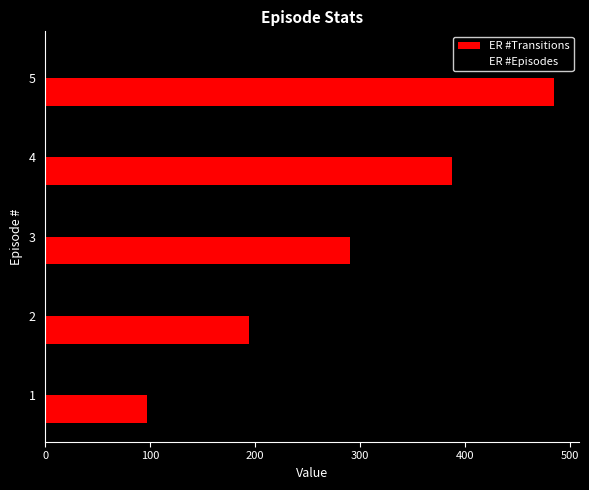

At which category is the sum across all series the highest?

5